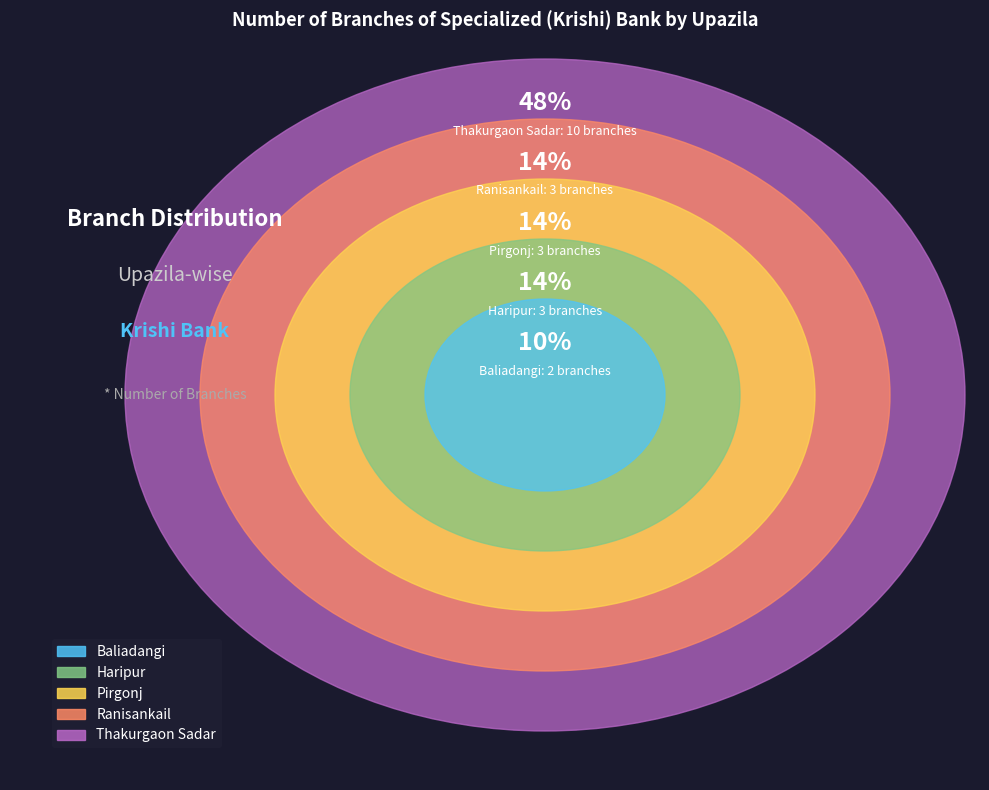

The Haripur slice represents 1% of the pie. True or false?

False